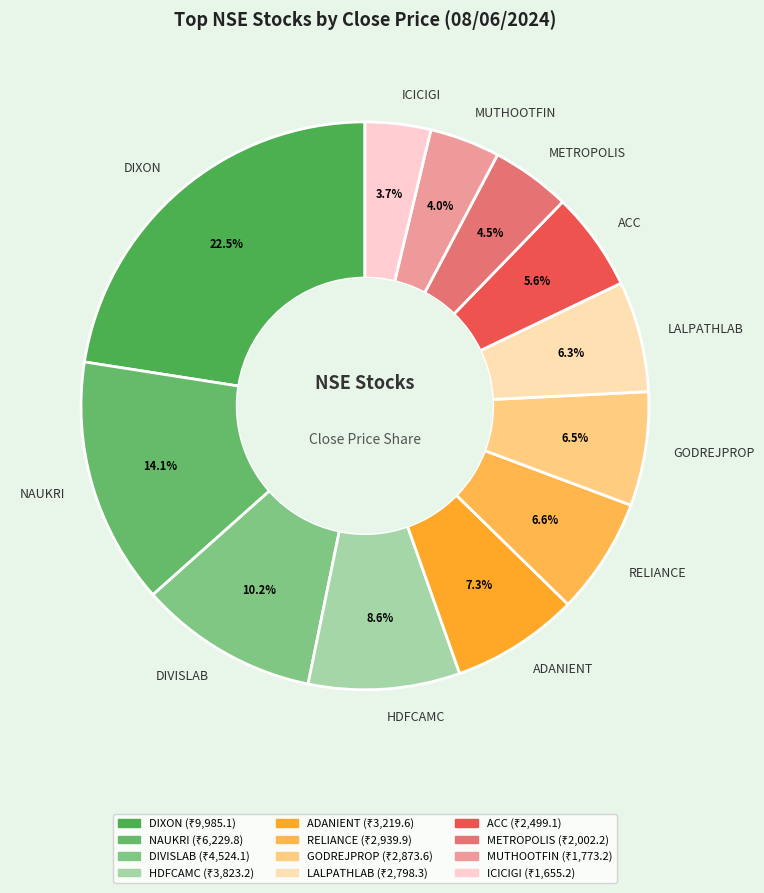

To the nearest percent, what is the average slice percentage?

8%